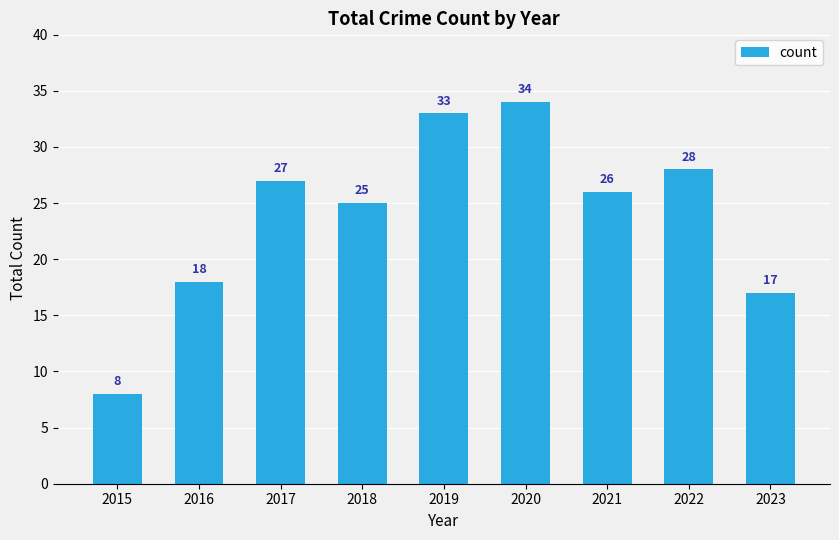

What is the difference between the maximum and minimum values?

26